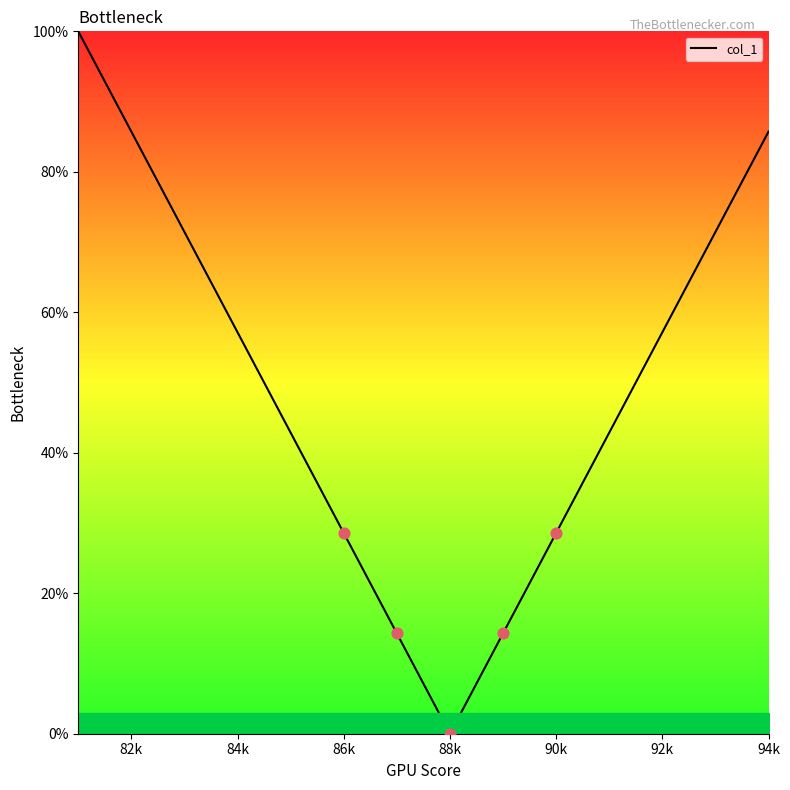

What is the maximum value shown in the chart?

100.0